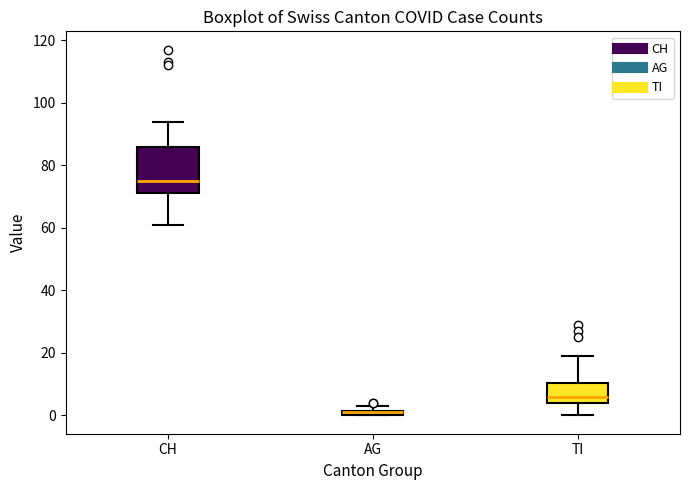

Comparing the boxes themselves (not the whiskers), which one is the tallest?

CH